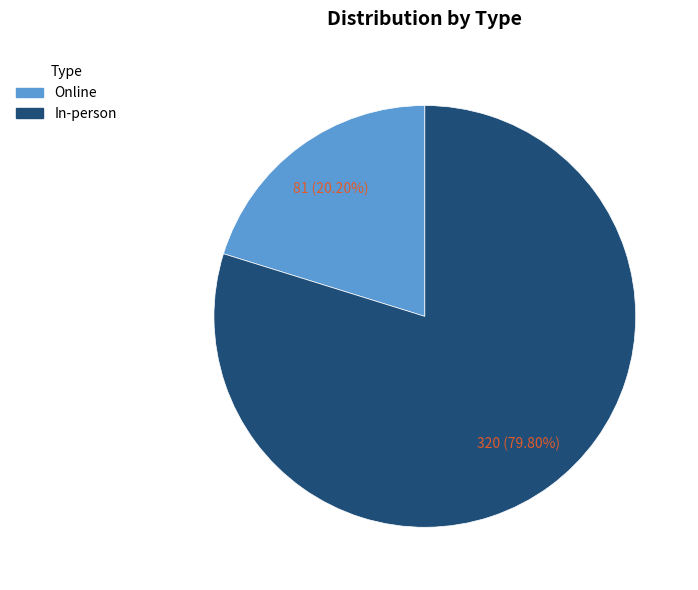

To the nearest percent, what percentage of the pie is In-person?

80%